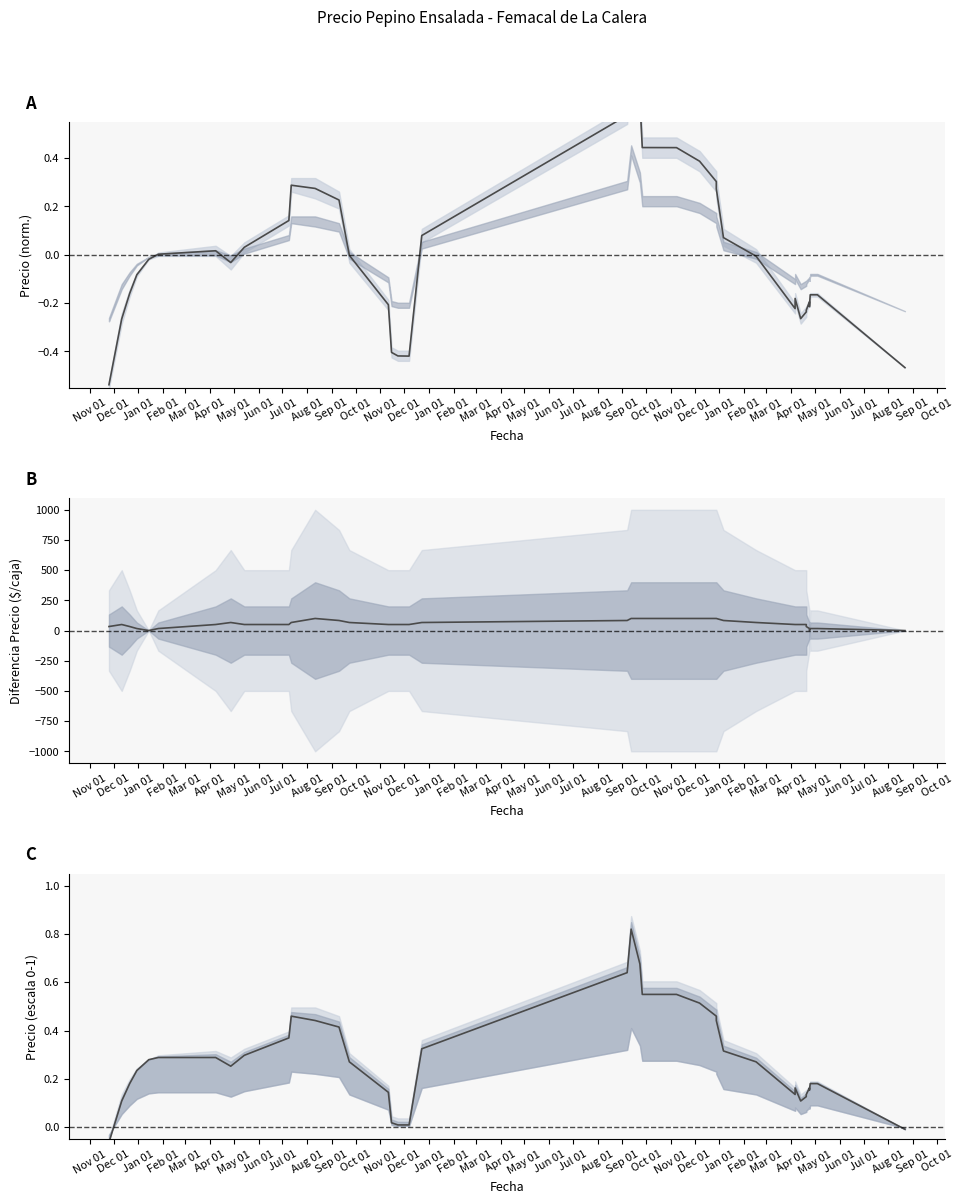

At which category does the chart reach its minimum across all series?

Nov 01